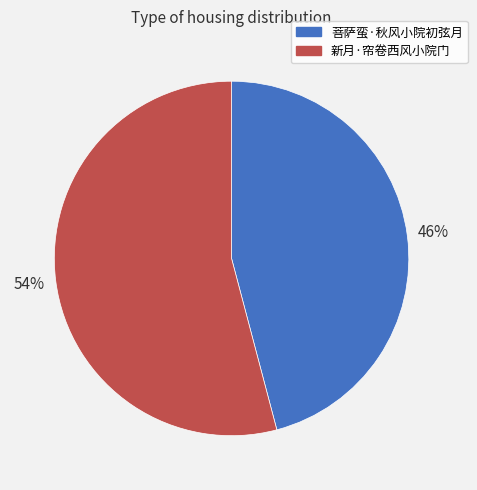

How many slices are in this pie chart?

2